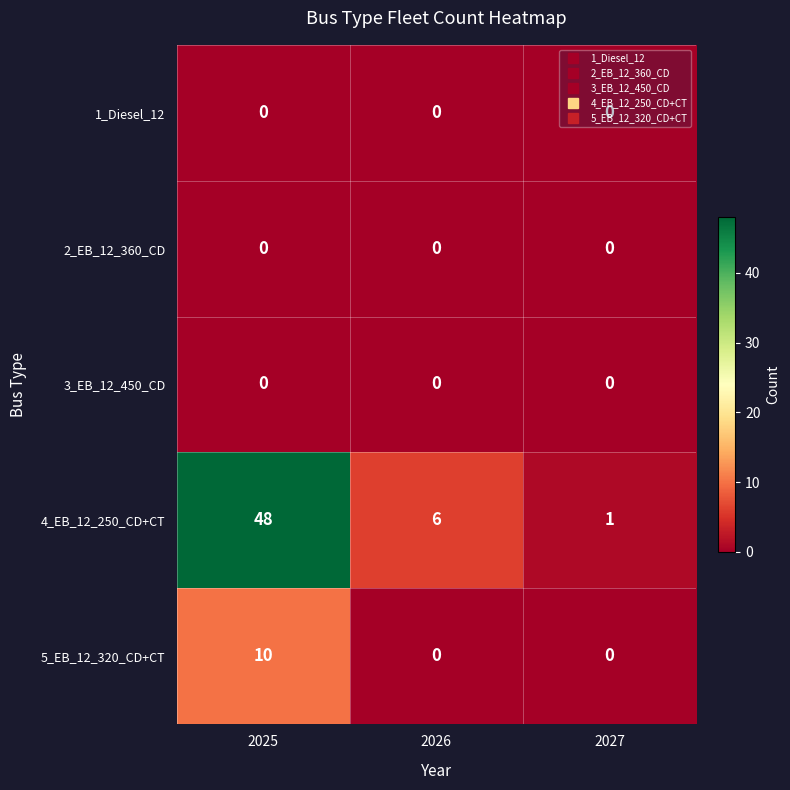

True or false: 4_EB_12_250_CD+CT has a value of 1 at 2027.

True